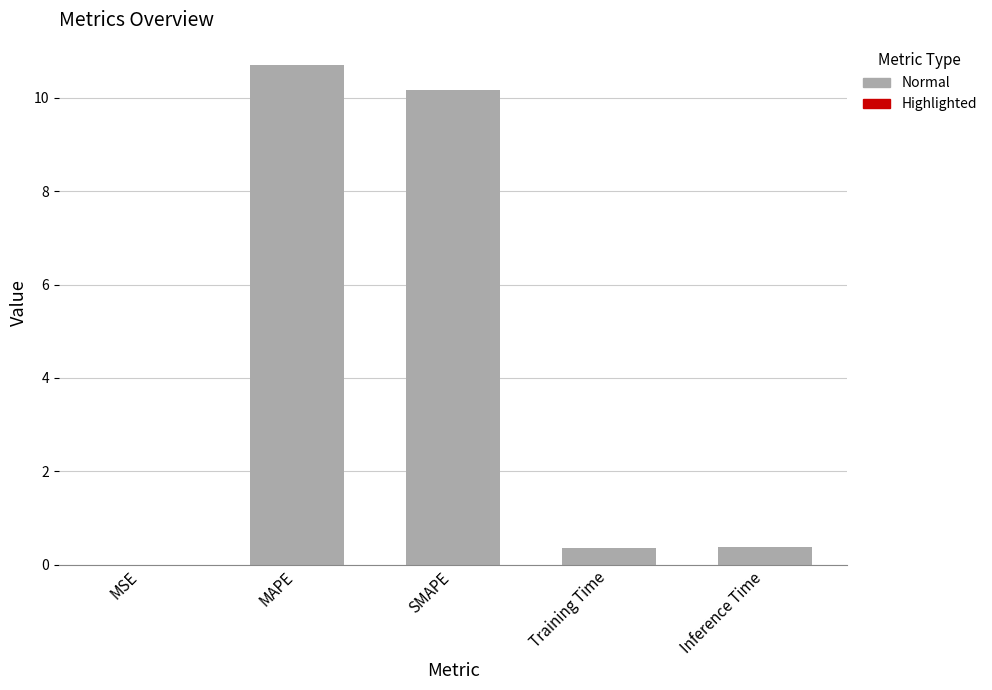

Which category has the highest value across all series?

MAPE